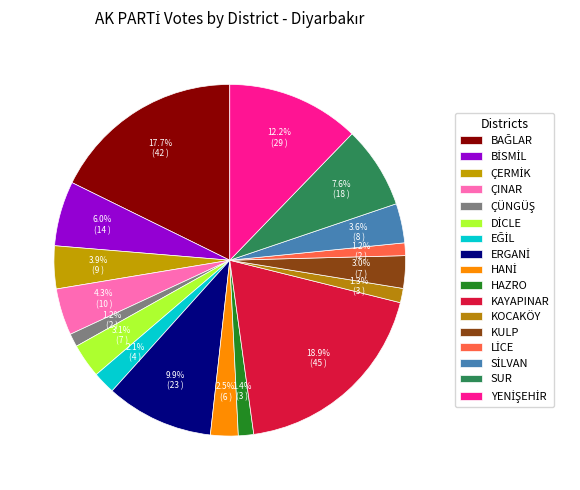

What percentage is the LİCE slice, to the nearest percent?

1%